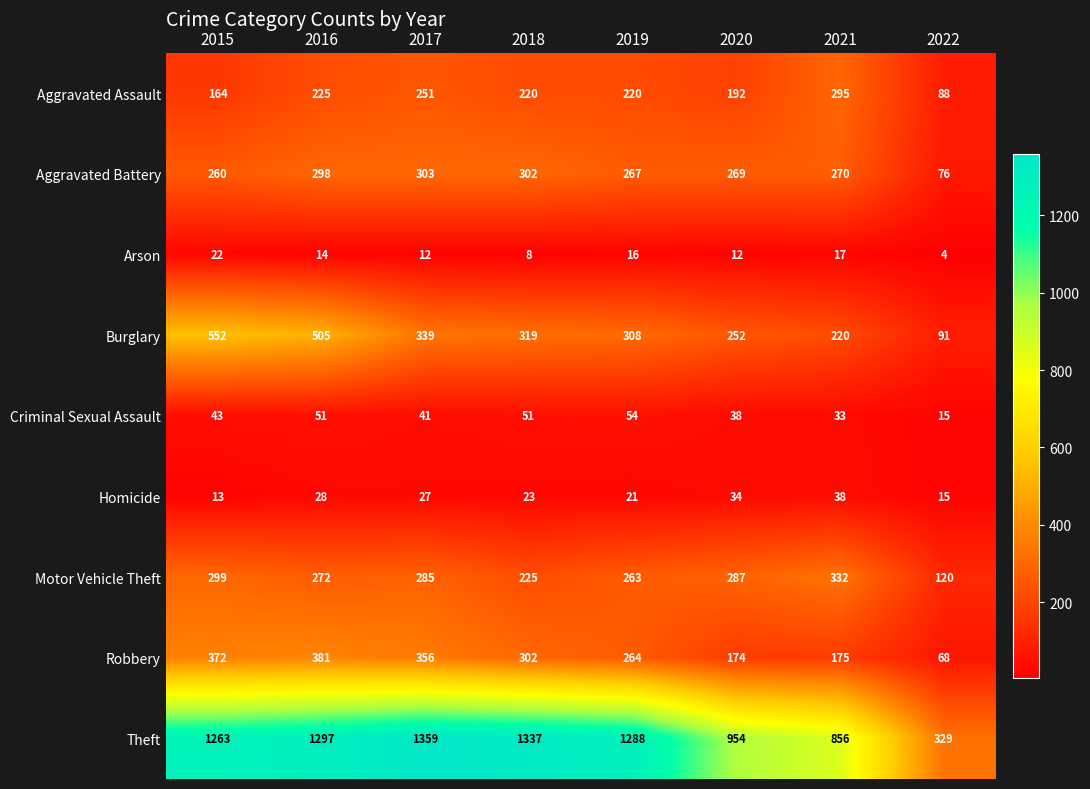

Which series changed the most between 2016 and 2022?

Theft